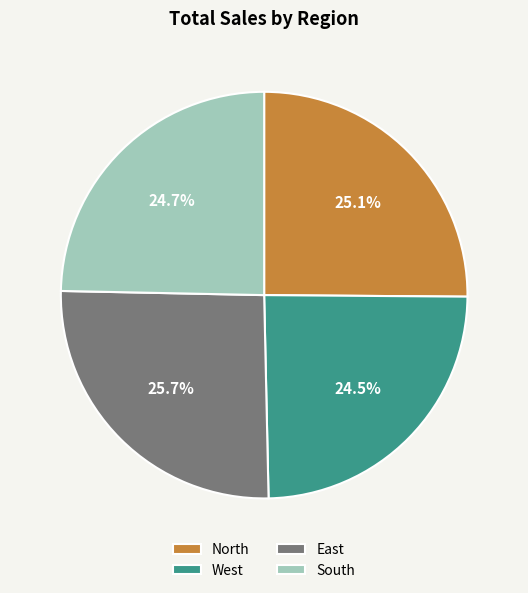

To the nearest percent, what portion does North represent?

25%